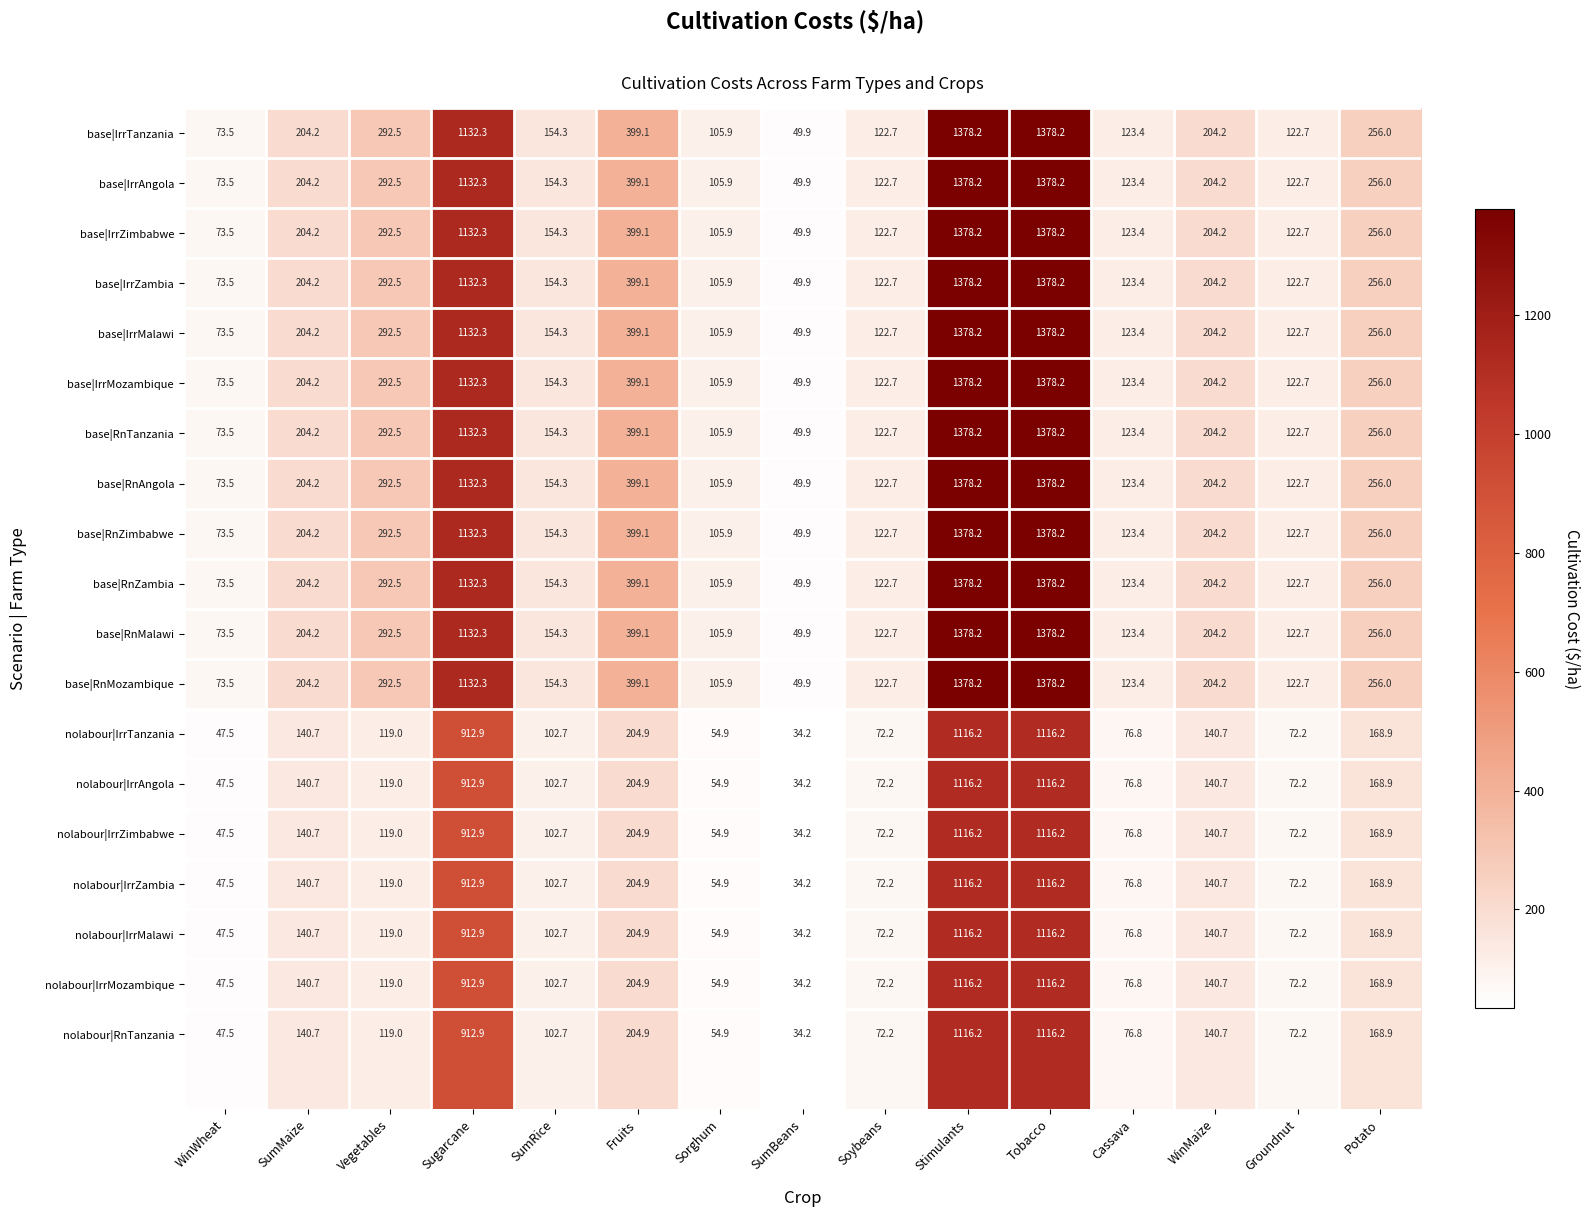

How many values in the base|RnZambia series are below 204?

7